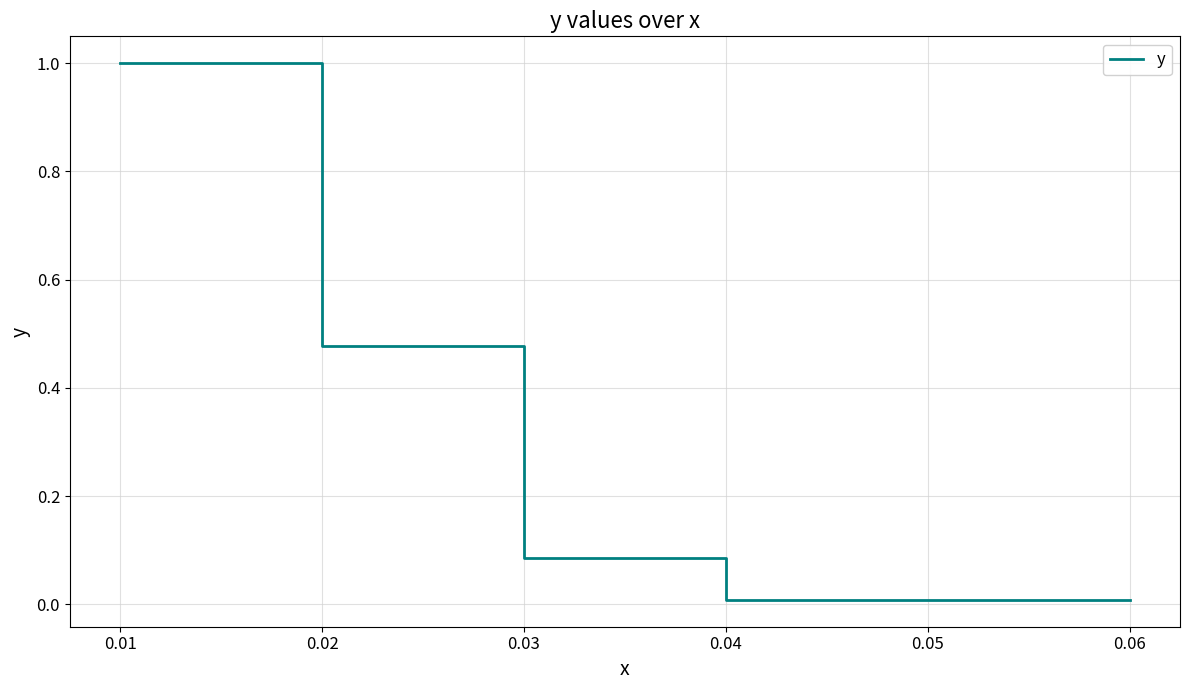

Does the chart have visible grid lines?

Yes